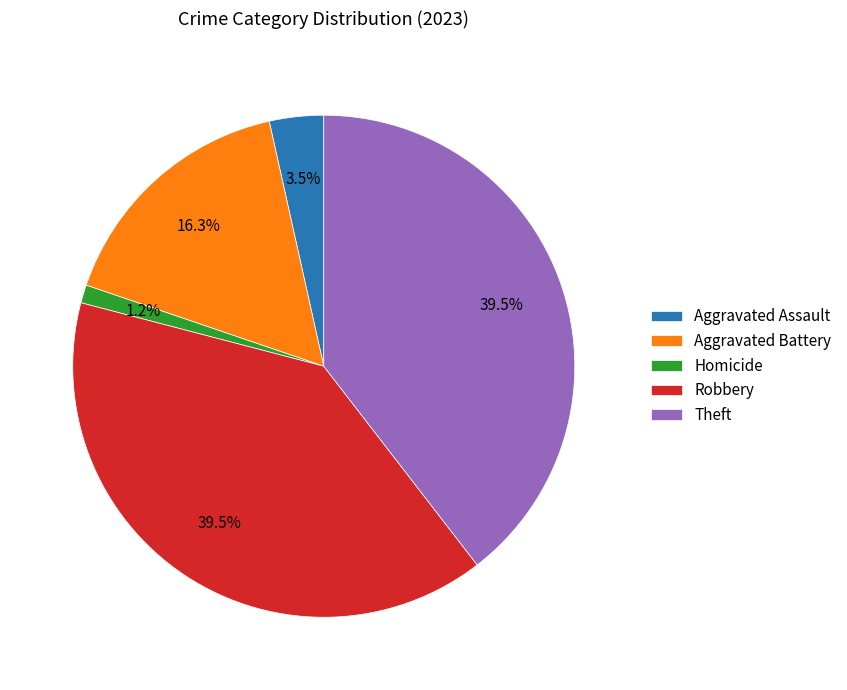

What portion of the pie excludes Aggravated Assault?

96.5%